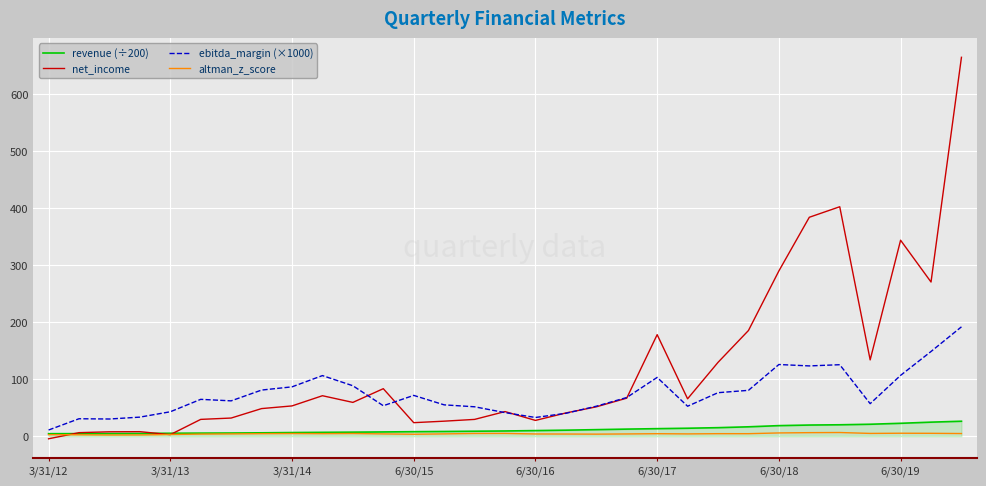

Does the chart have visible grid lines?

Yes